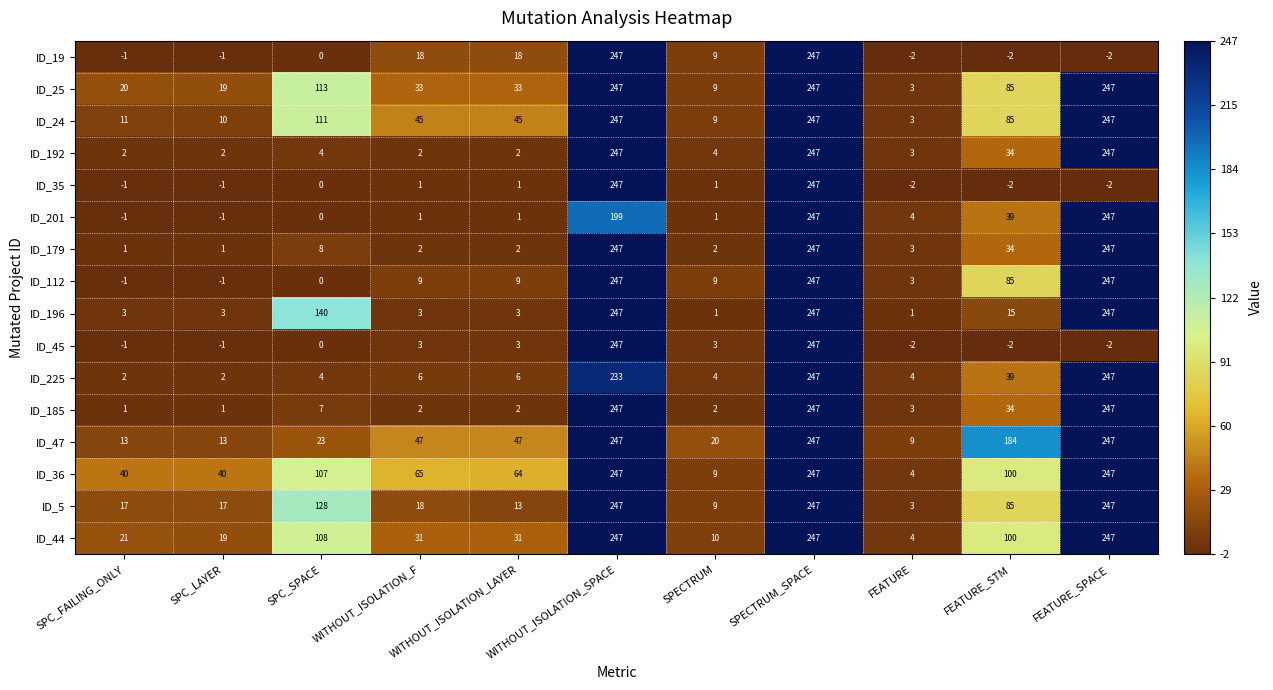

Count the number of categories in the chart.

11